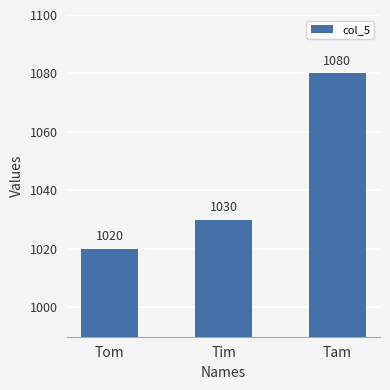

Between Tom and Tam, which is larger?

Tam